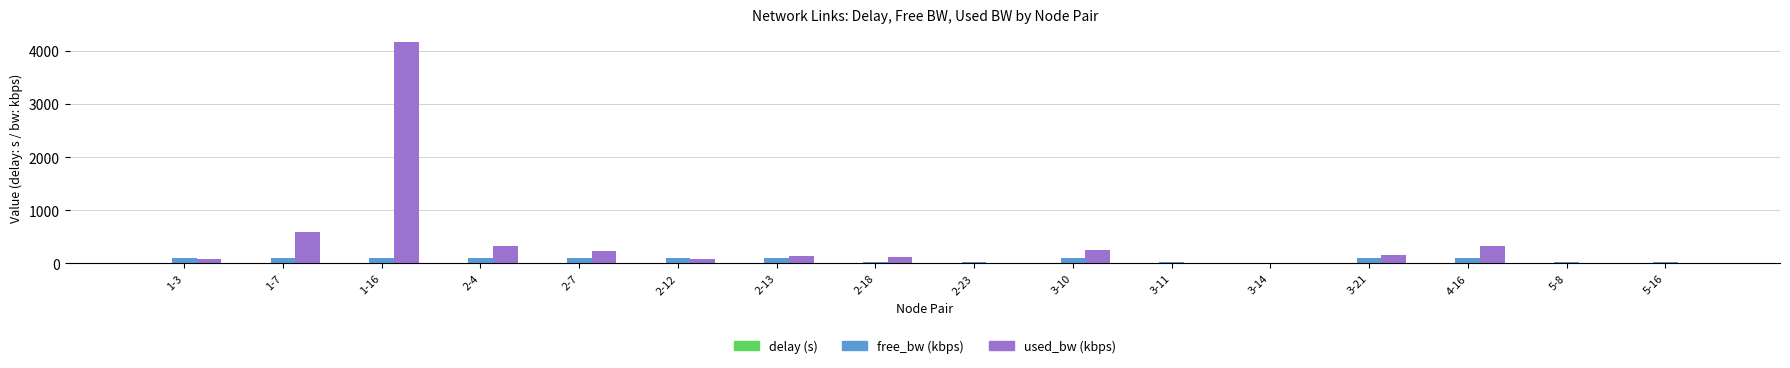

What is the maximum value shown in the chart?

4163.4